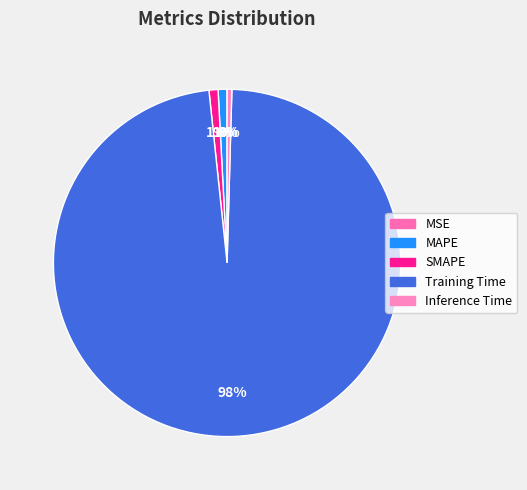

True or false: Training Time accounts for 98% of the total.

True